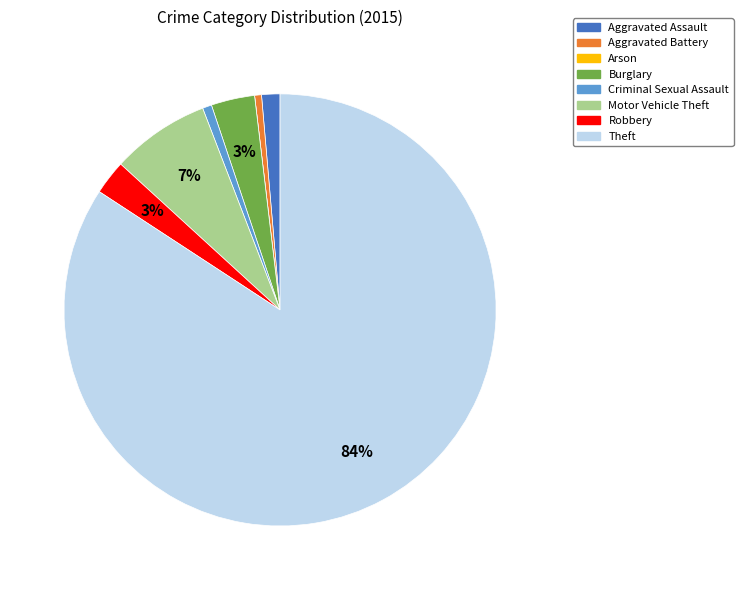

Is there a majority slice in this chart?

Yes